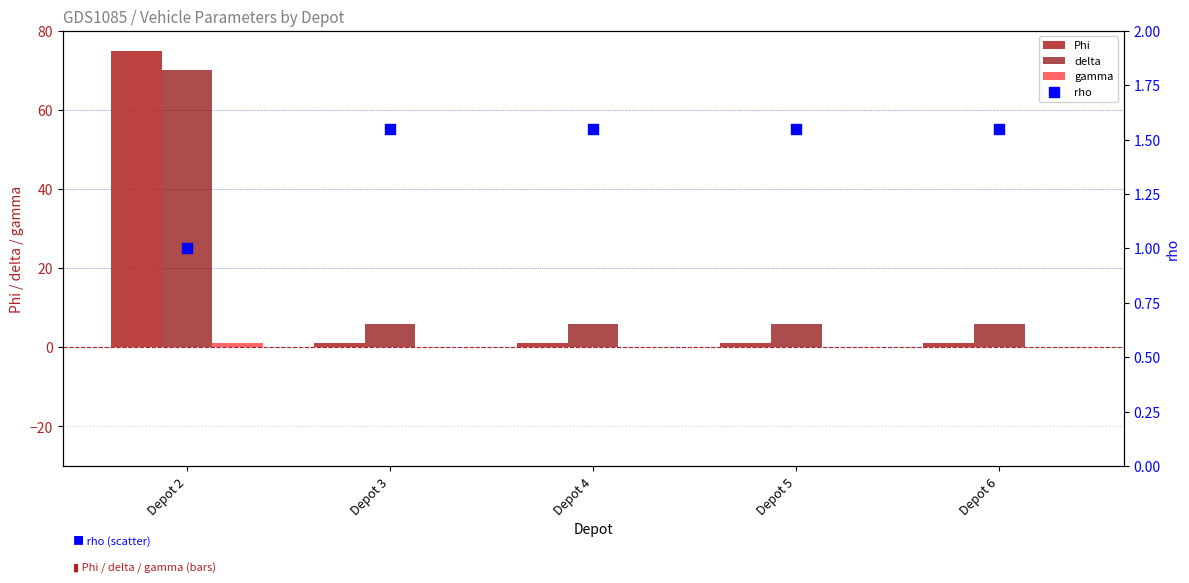

Which series has the largest Y range (max minus min)?

Phi